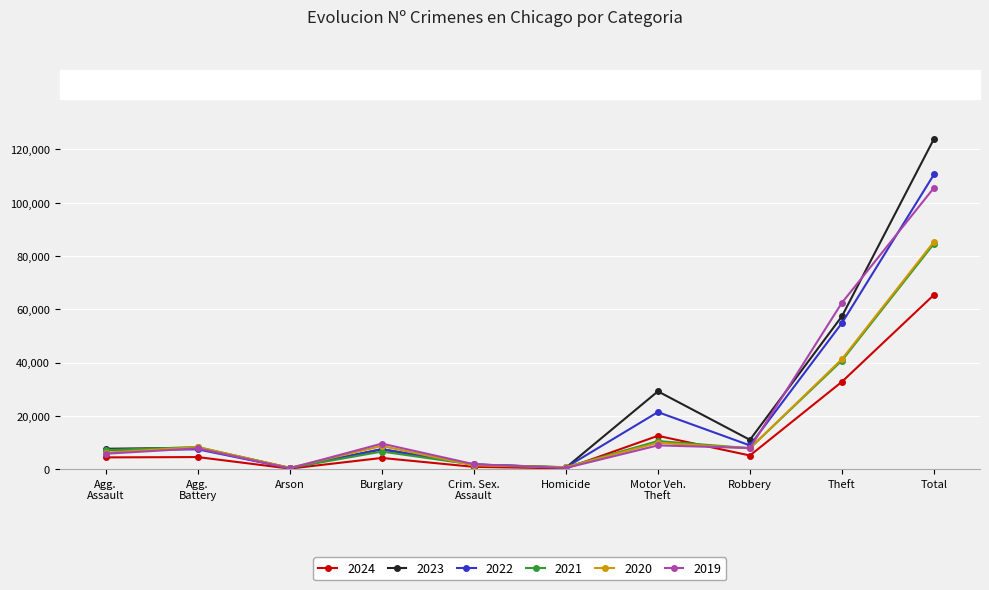

What is the label of the 8th point from the right?

Arson